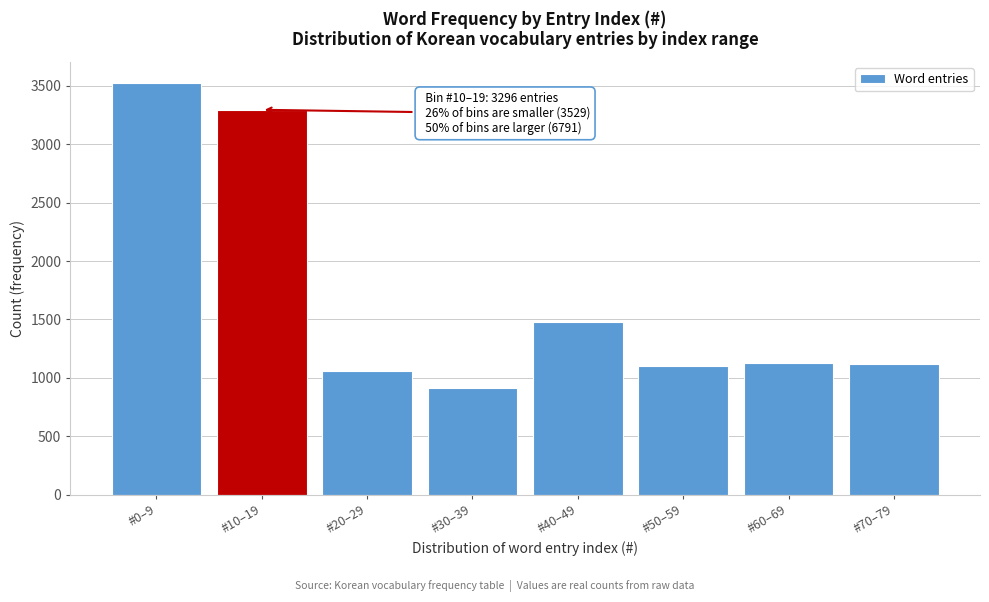

The value at #30–39 is 910. True or false?

True